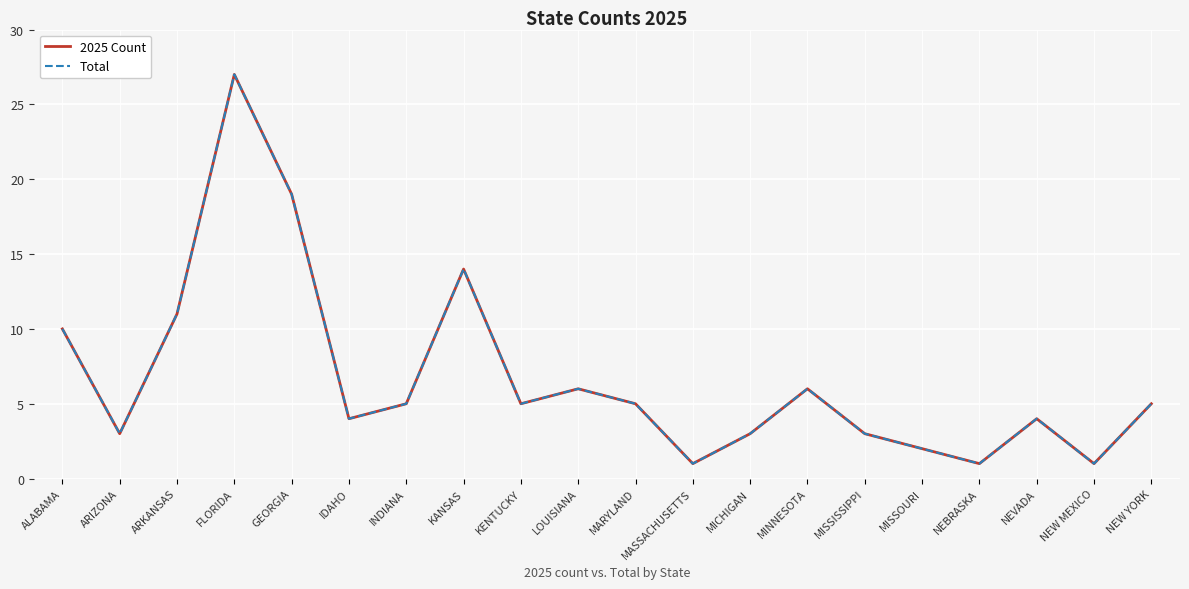

At which category is the sum across all series the highest?

FLORIDA